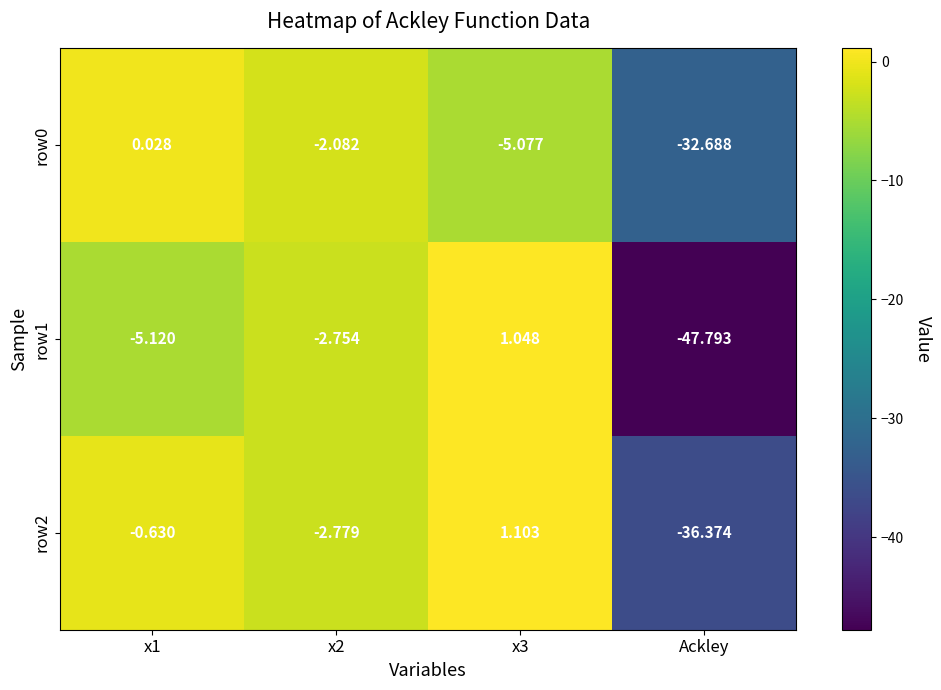

Is the value of row1 at x3 greater than the value of row2 at Ackley?

Yes